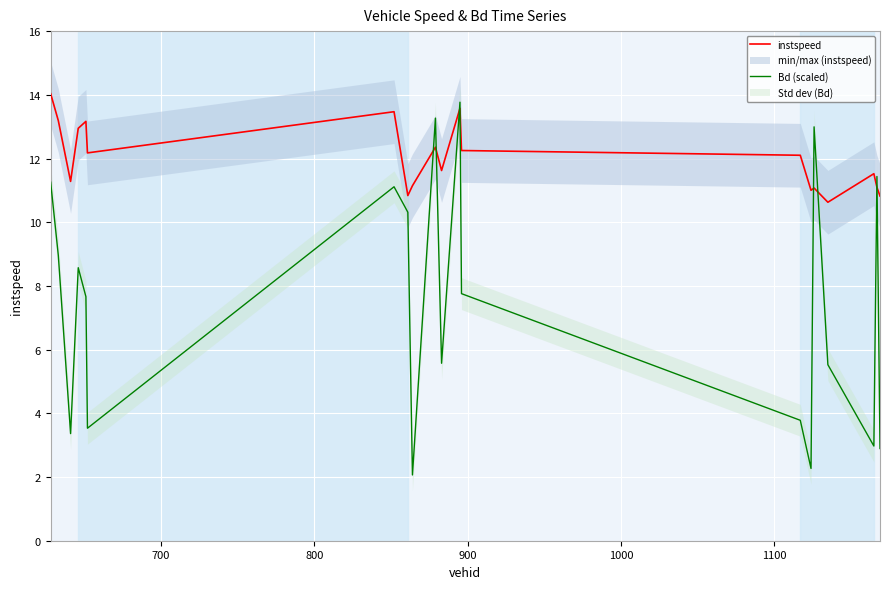

Which series ends up on top after the final intersection of instspeed and Bd (scaled)?

instspeed